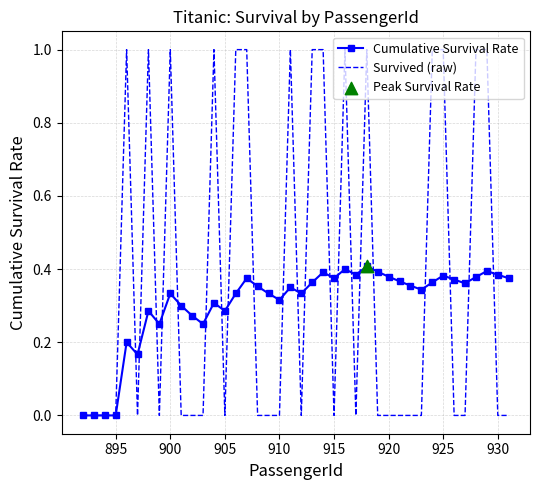

Rank the series by their average value, from lowest to highest.

Cumulative Survival Rate, Survived (raw)